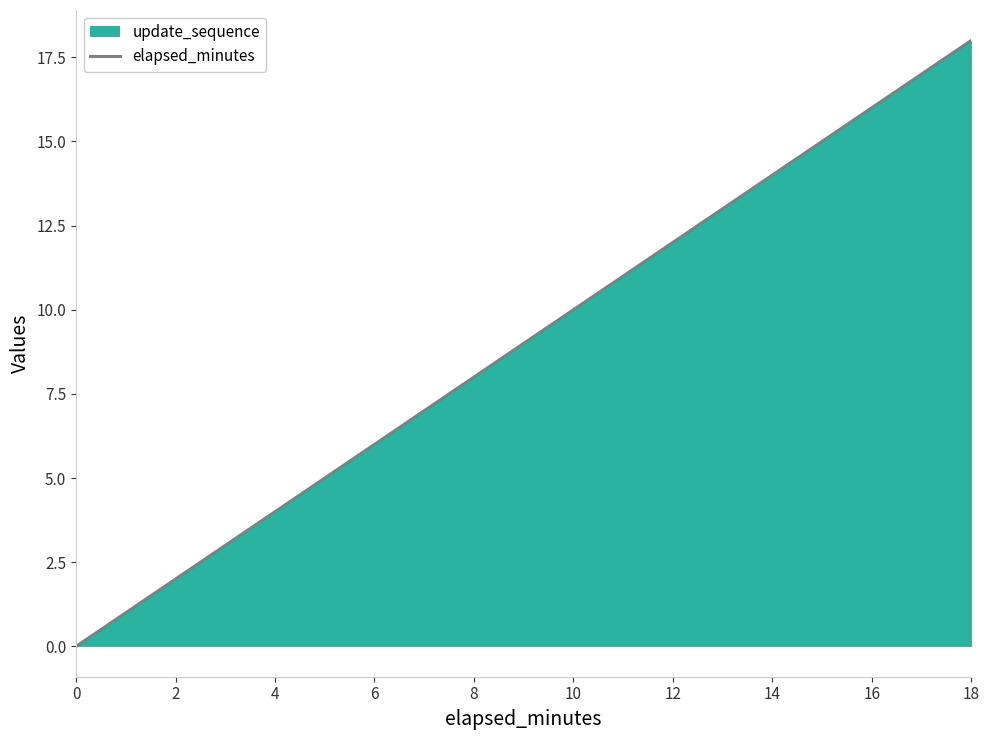

List the labels in order of value, smallest first.

0, 2, 4, 6, 8, 10, 12, 14, 16, 18